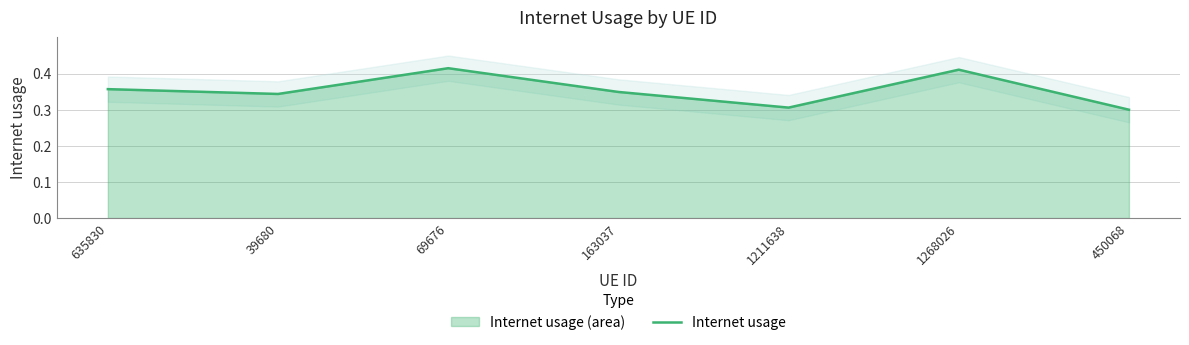

Reading right to left, list all the values displayed in this chart.

450068=0.3	1268026=0.4	1211638=0.3	163037=0.3	69676=0.4	39680=0.3	635830=0.4